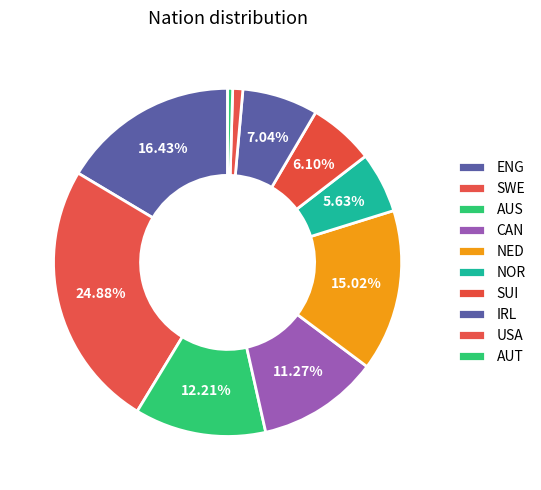

Count the number of slices in the pie.

10